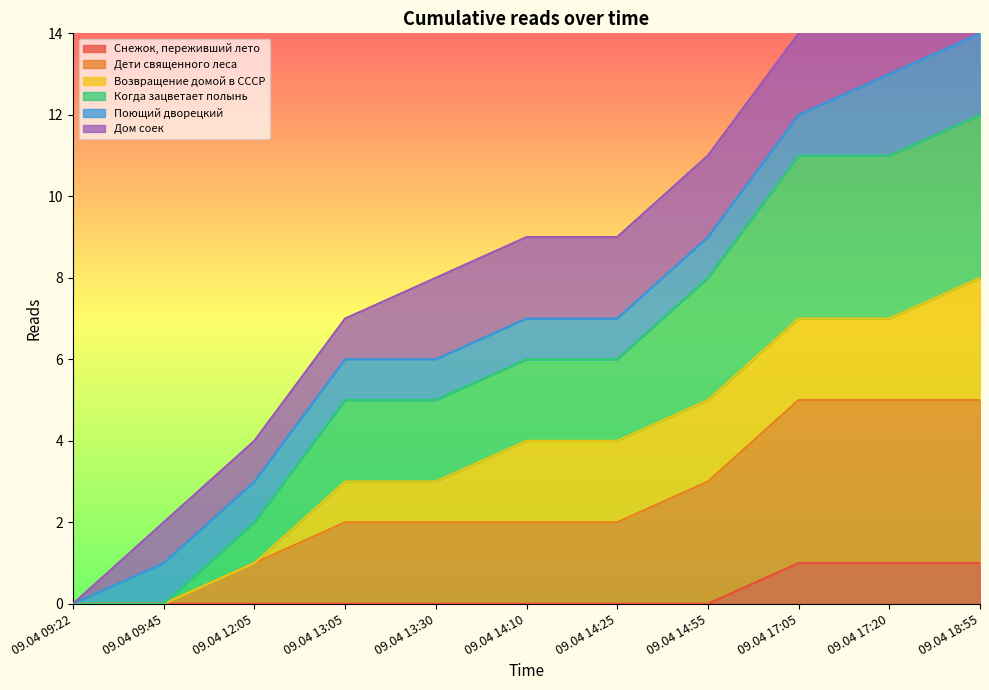

What is the label of the 8th point from the left?

09.04 14:55